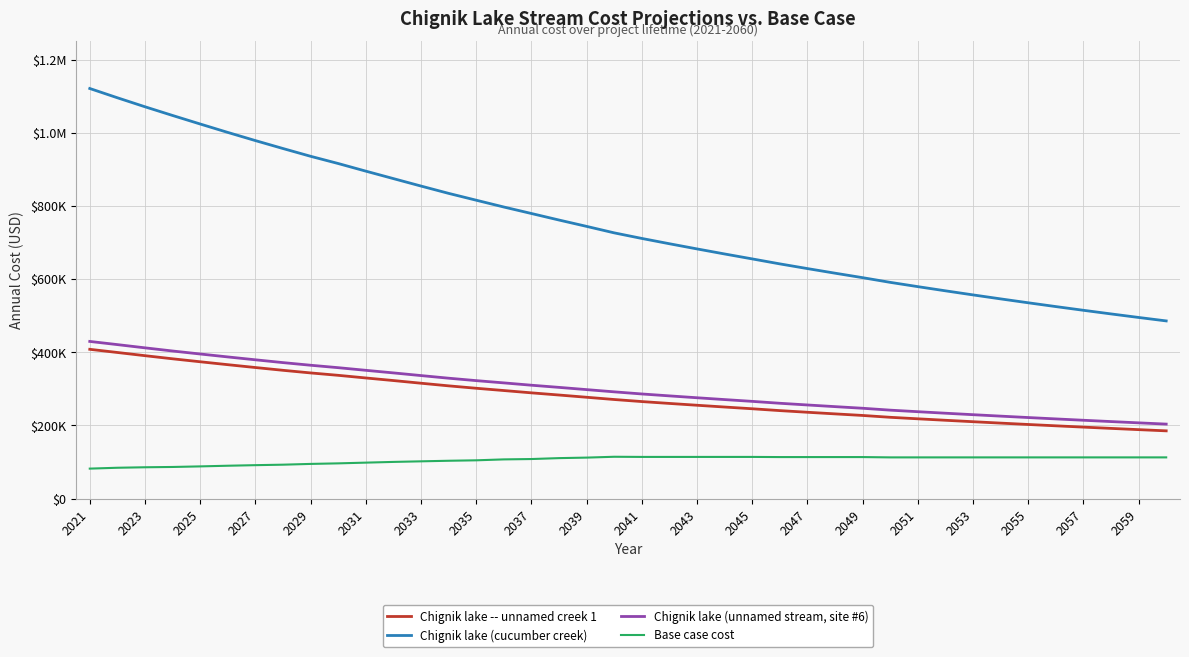

What are all the series names shown in the legend?

Chignik lake -- unnamed creek 1, Chignik lake (cucumber creek), Chignik lake (unnamed stream, site #6), Base case cost